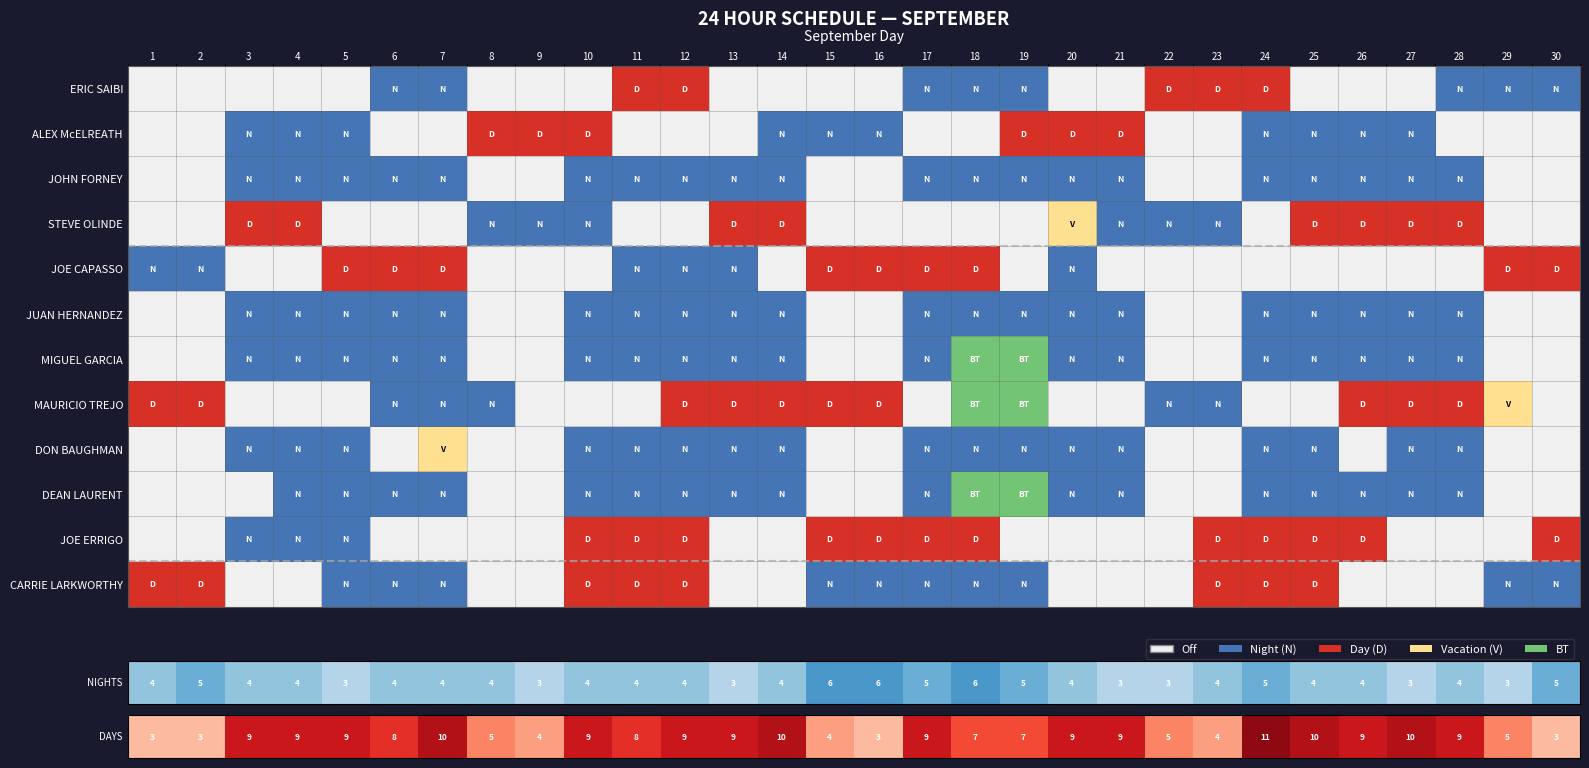

Which has a higher value, 22 or 3?

22